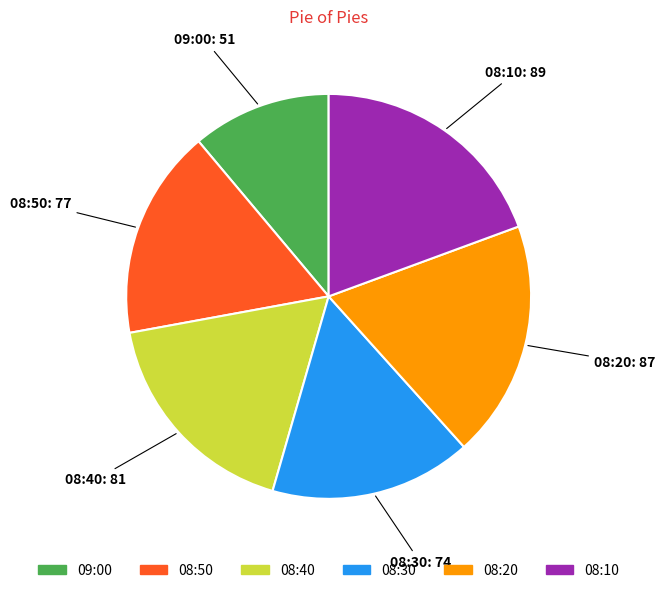

Which has a higher value, 08:10 or 08:30?

08:10